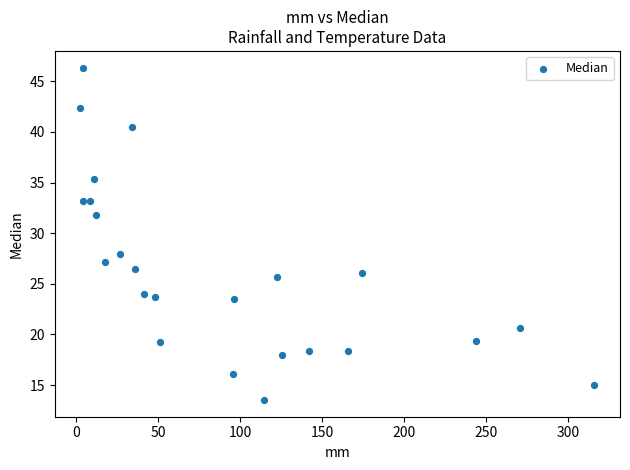

What Y value in the scatter plot is closest to 29?

27.9